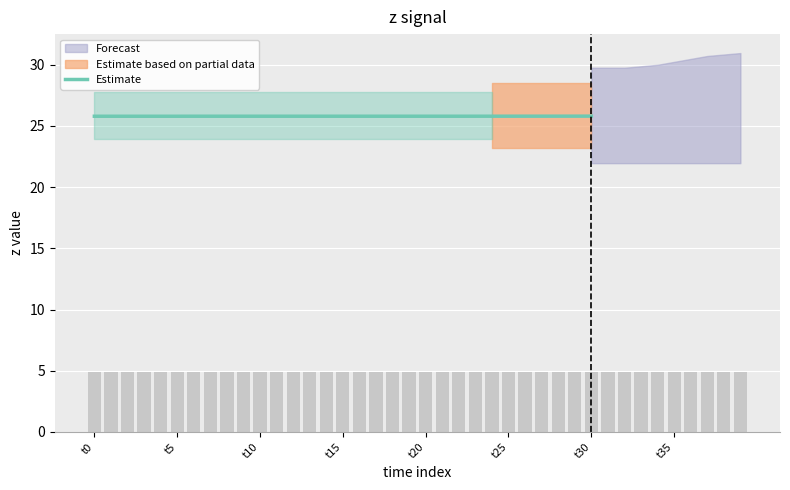

Reading left to right, transcribe all the data shown in this chart.

25.8	25.8	25.8	25.8	25.8	25.8	25.8	25.8	25.8	25.8	25.8	25.8	25.8	25.8	25.8	25.8	25.8	25.8	25.8	25.8	25.8	25.8	25.8	25.8	25.8	25.8	25.8	25.8	25.8	25.8	25.8